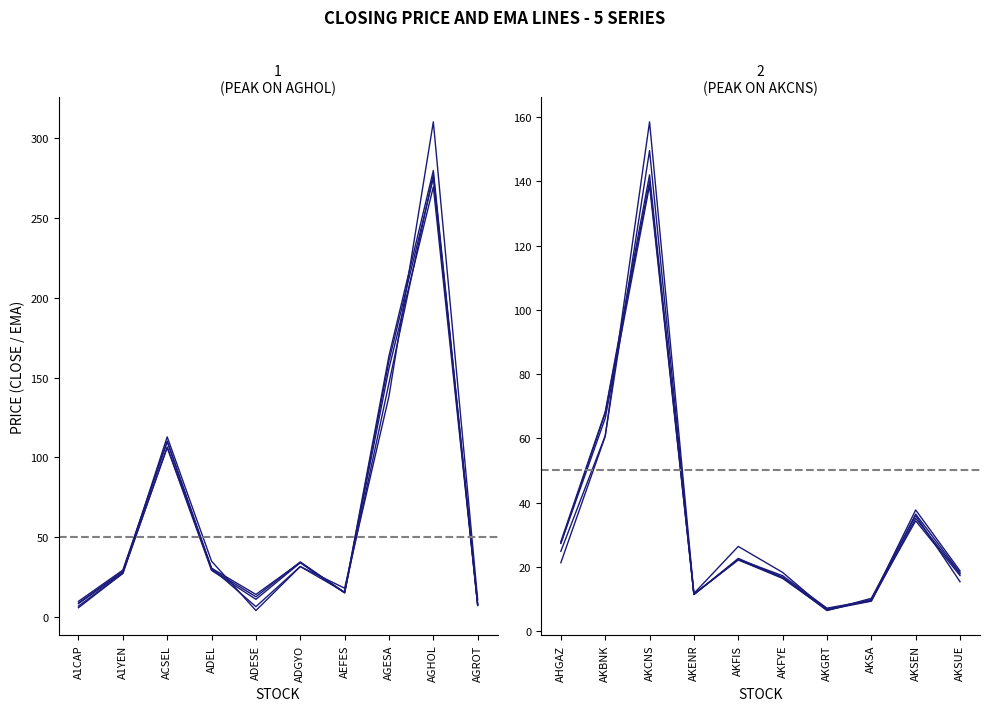

Which series has the largest total across all categories?

ema_233